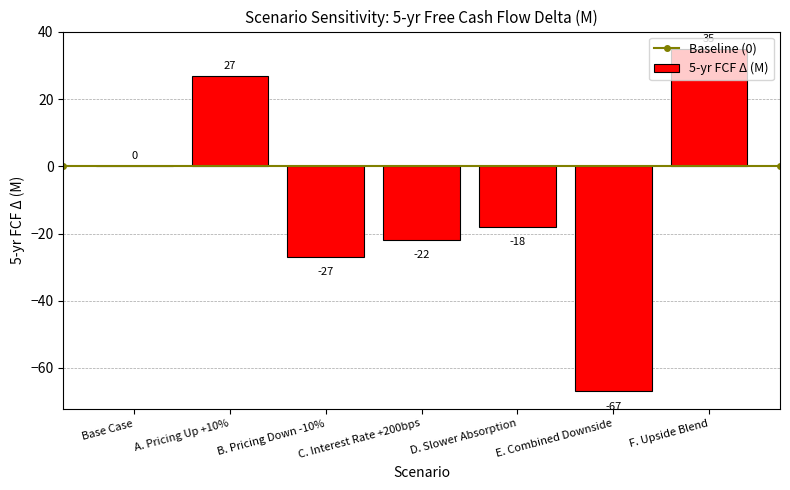

Between A. Pricing Up +10% and E. Combined Downside, which is larger?

A. Pricing Up +10%